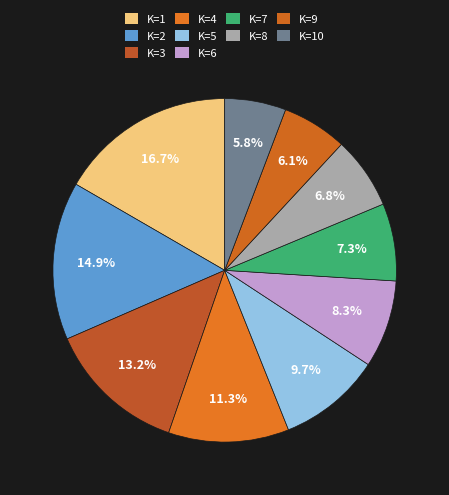

The K=10 slice represents 6% of the pie. True or false?

True